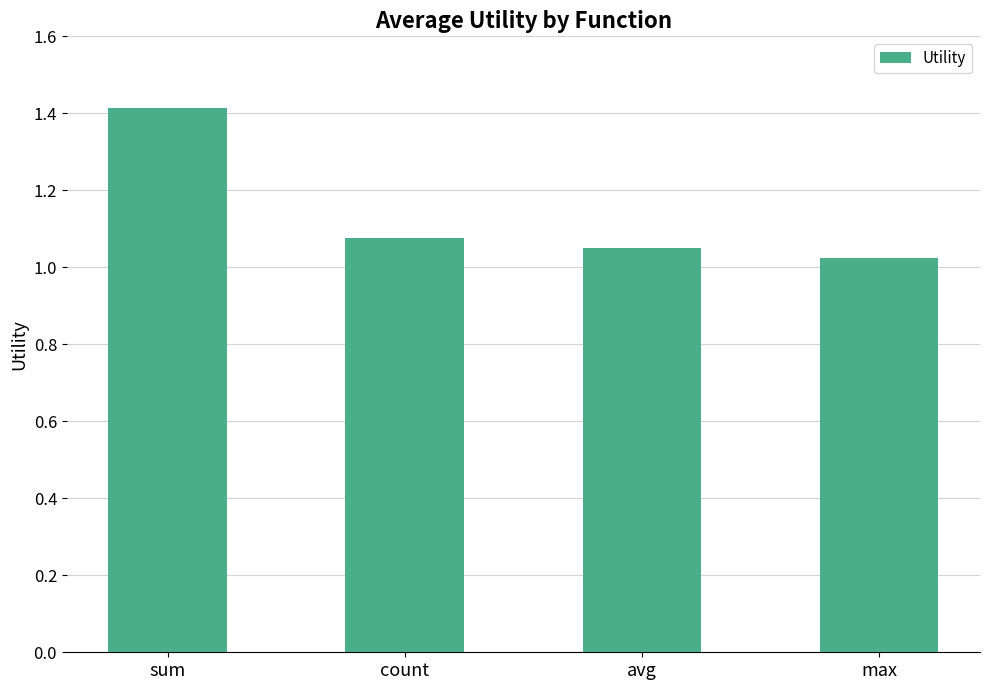

The chart shows a value of 1.9 at sum. True or false?

False